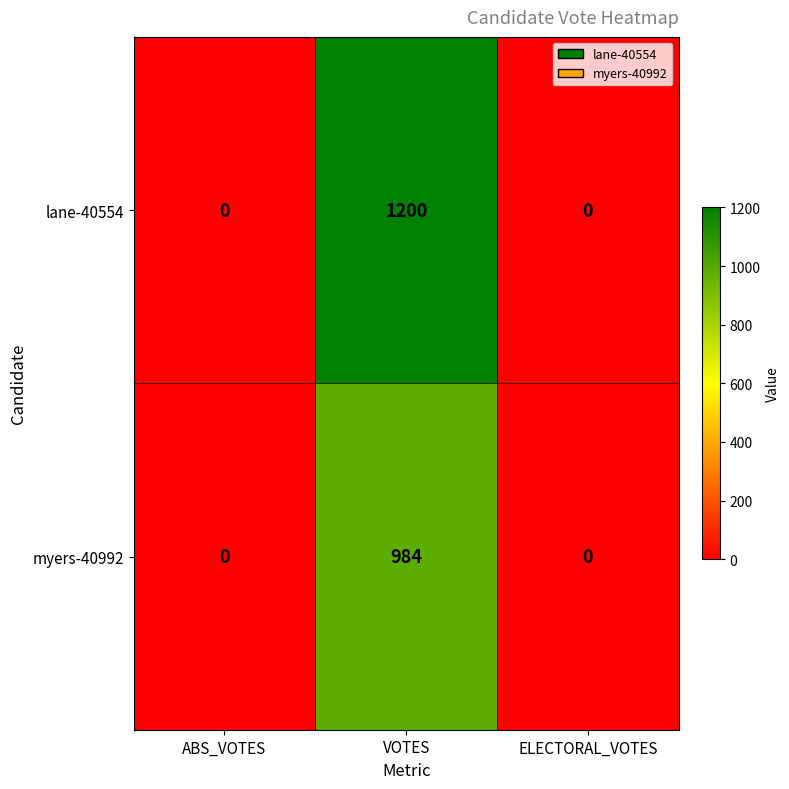

The value of lane-40554 at ABS_VOTES is 442. True or false?

False